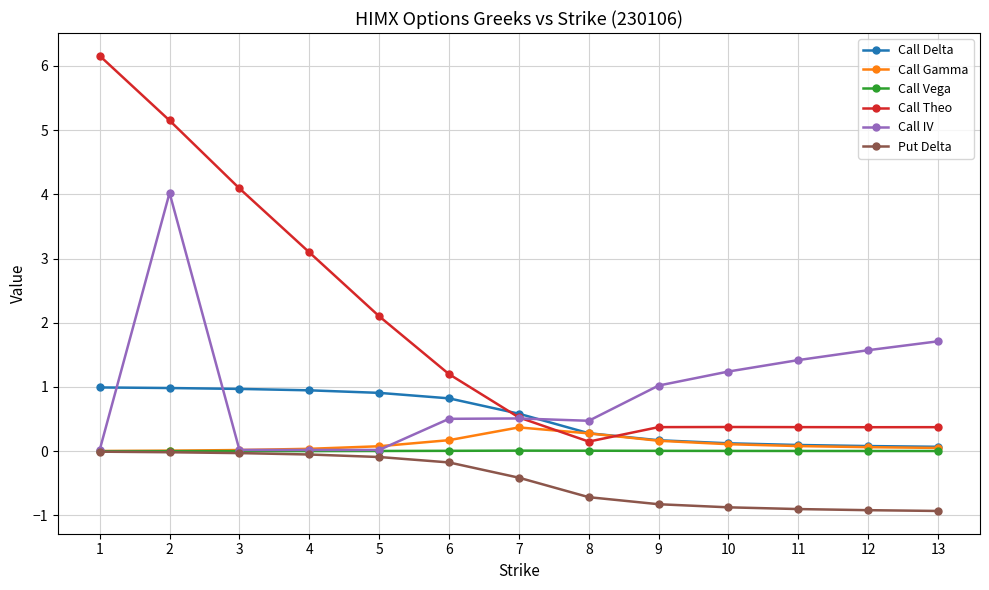

True or false: Call Theo and Put Delta cross at least once.

False